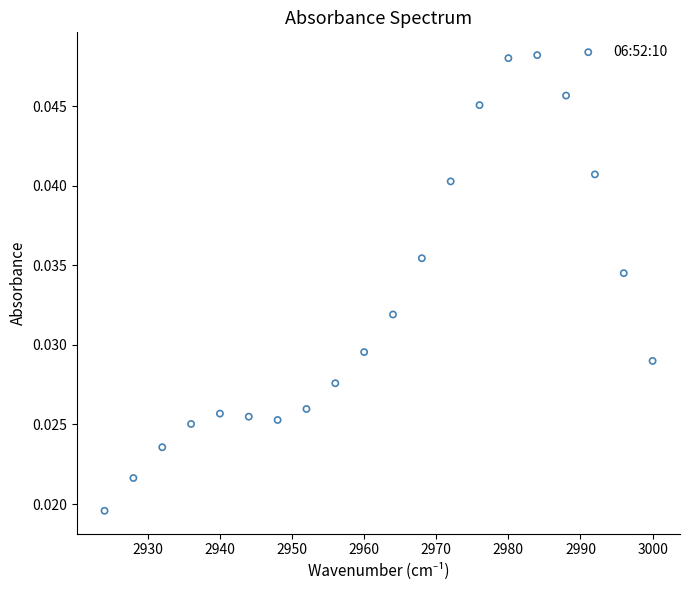

What is the range of X values (max minus min)?

76.0